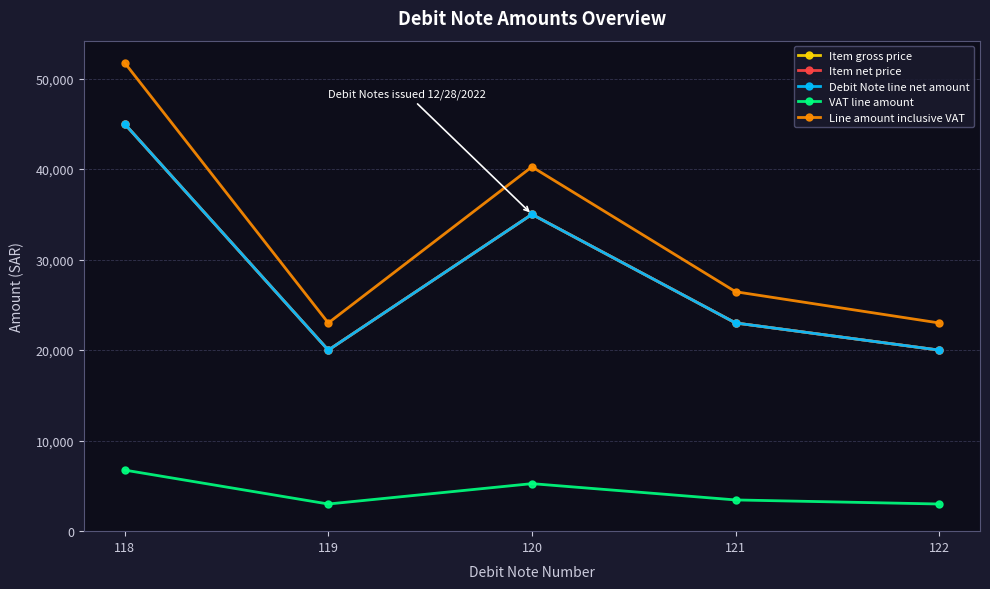

Is this an area chart (filled region under the line)?

No